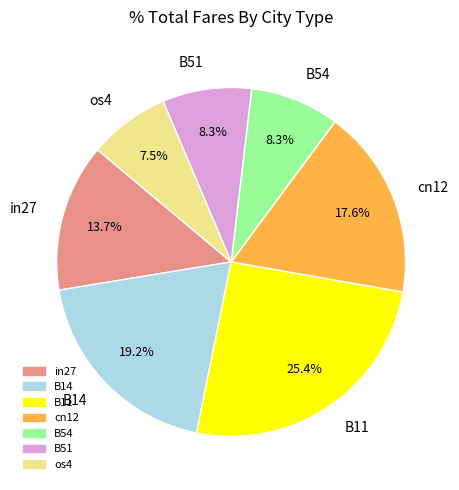

Is there any slice that represents more than half of the pie?

No